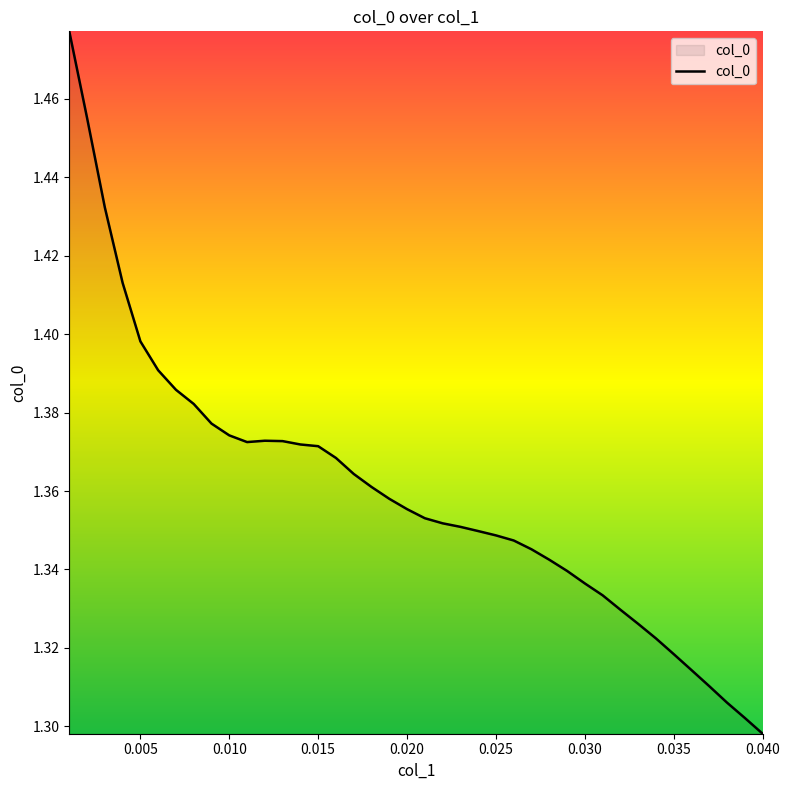

At which category does the chart reach its minimum across all series?

0.040